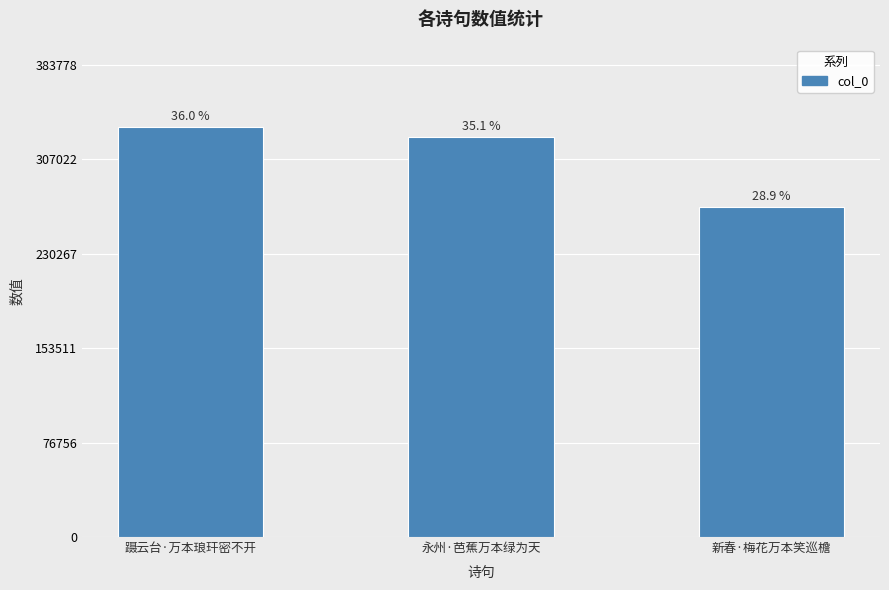

How many bars are there in total?

3